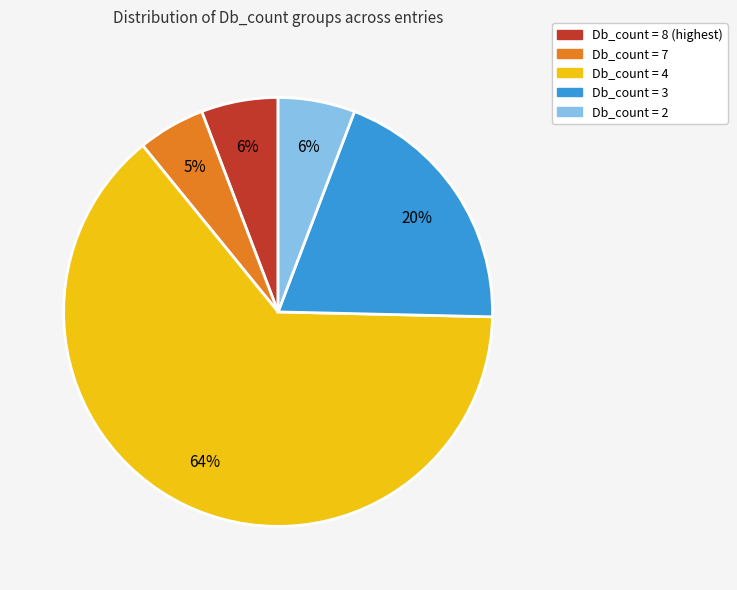

To the nearest percent, what is the average slice percentage?

20%